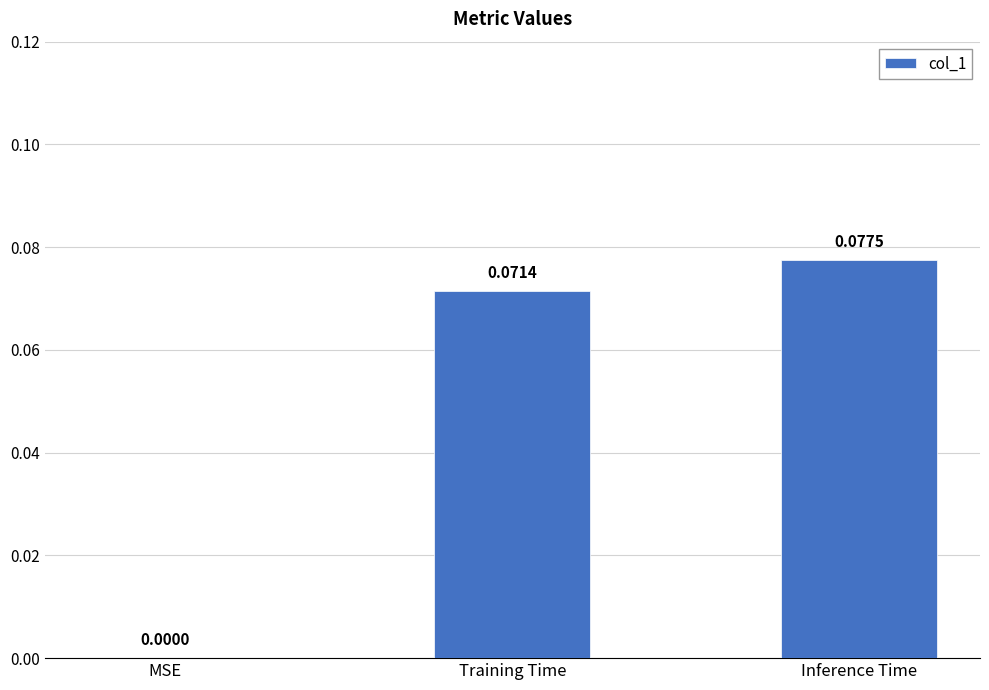

How many categories are shown in the chart?

3